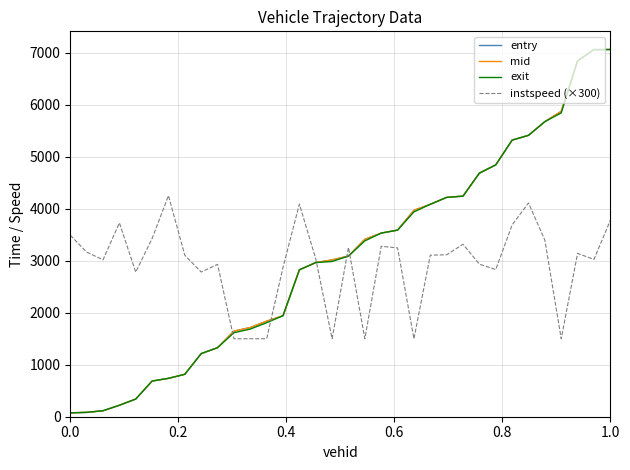

At how many categories does at least one series exceed 2538?

31